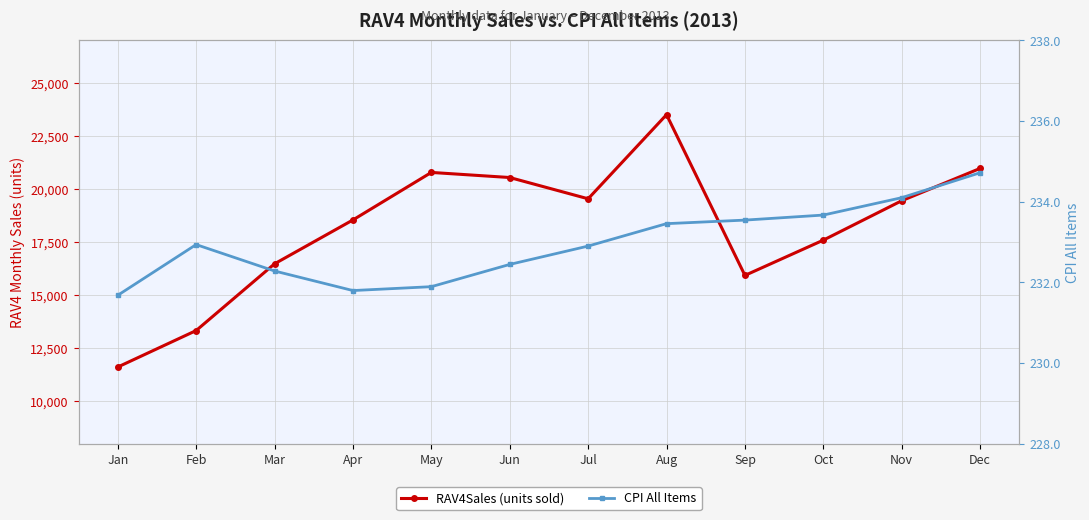

True or false: RAV4Sales (units sold) and CPI All Items intersect in this chart.

False